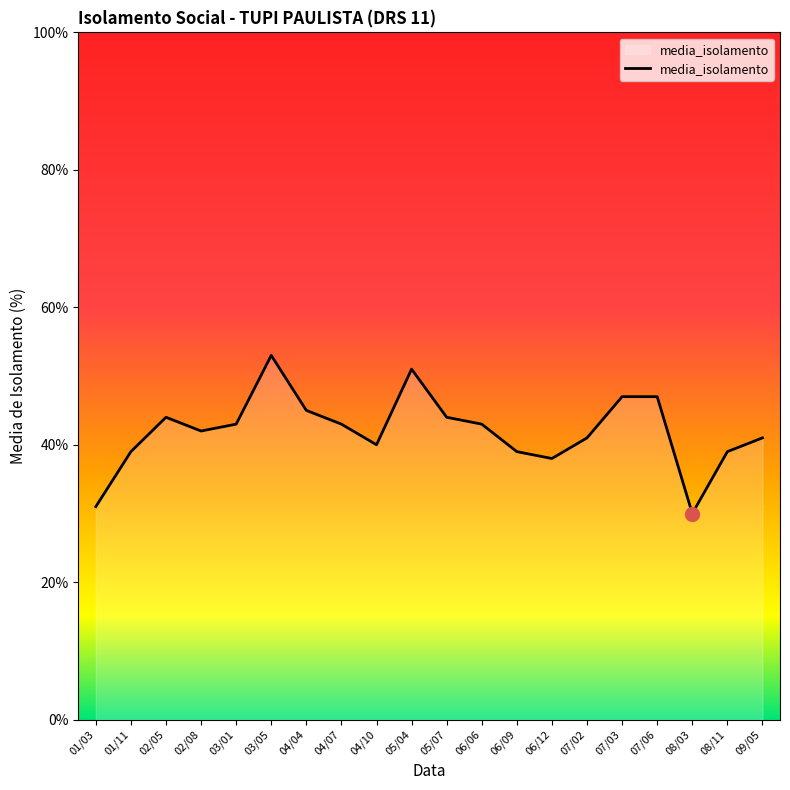

Reading left to right, transcribe all the data shown in this chart.

31	39	44	42	43	53	45	43	40	51	44	43	39	38	41	47	47	30	39	41